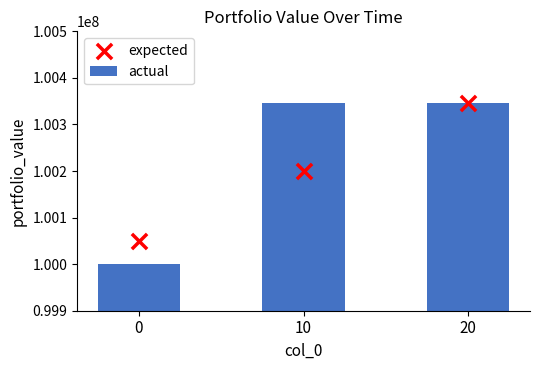

At which category is the sum across all series the highest?

20